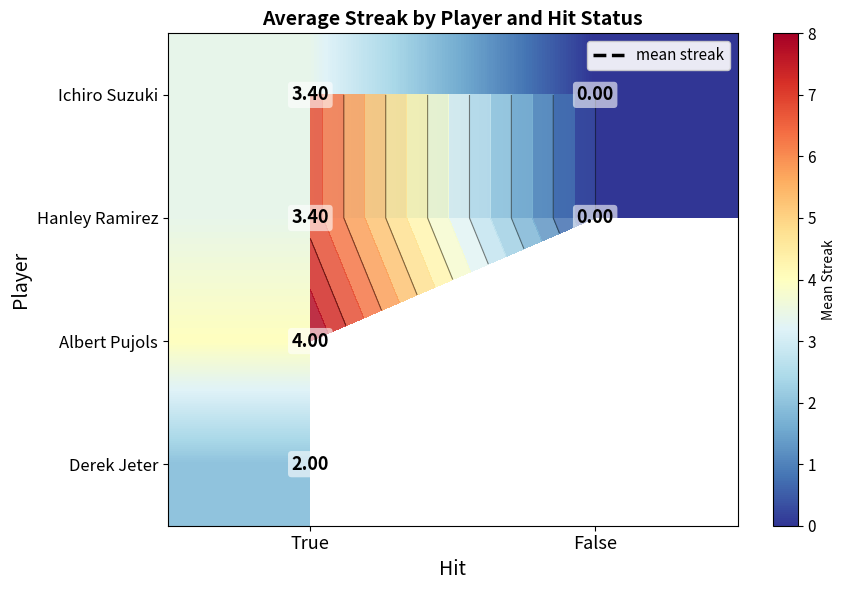

At how many categories does at least one series exceed 3?

1